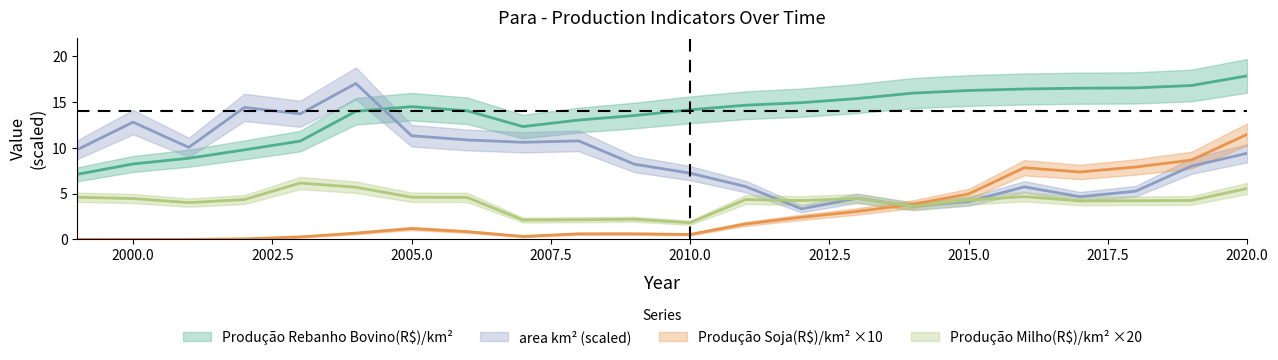

True or false: area km² has a value of 9.8 at 1999.

True